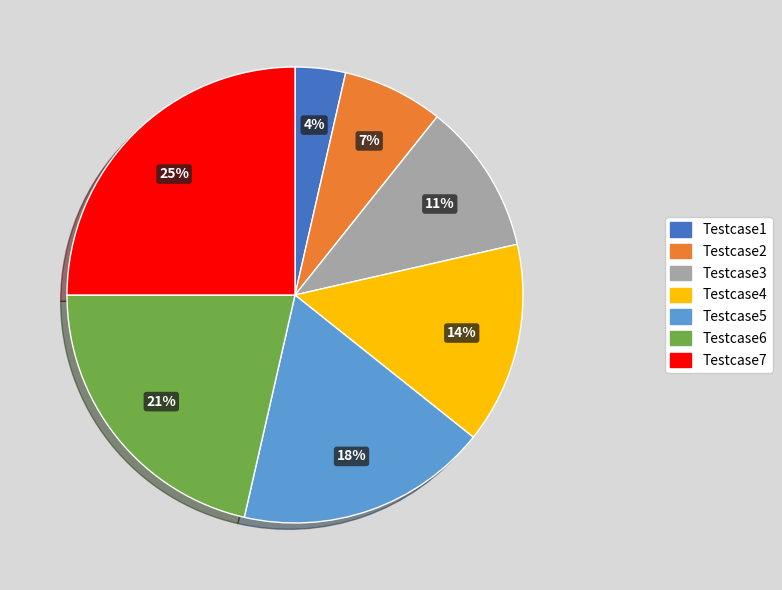

Is there any slice that represents more than half of the pie?

No